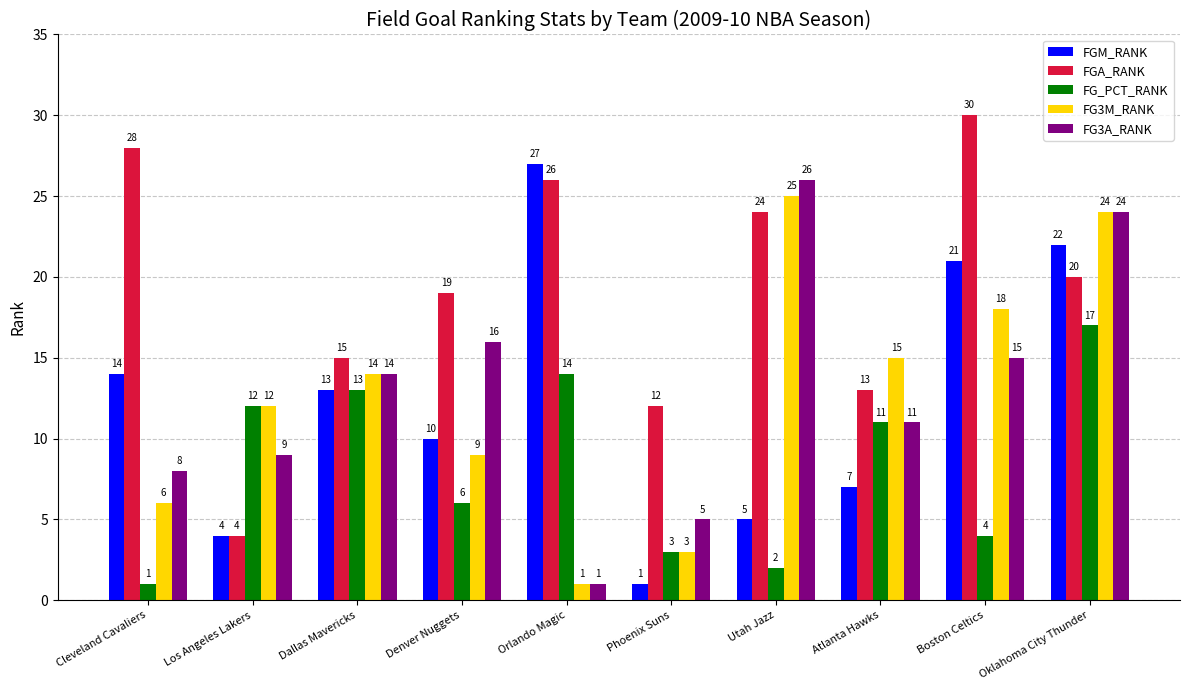

Which category has the highest value in the FGM_RANK series?

Orlando Magic